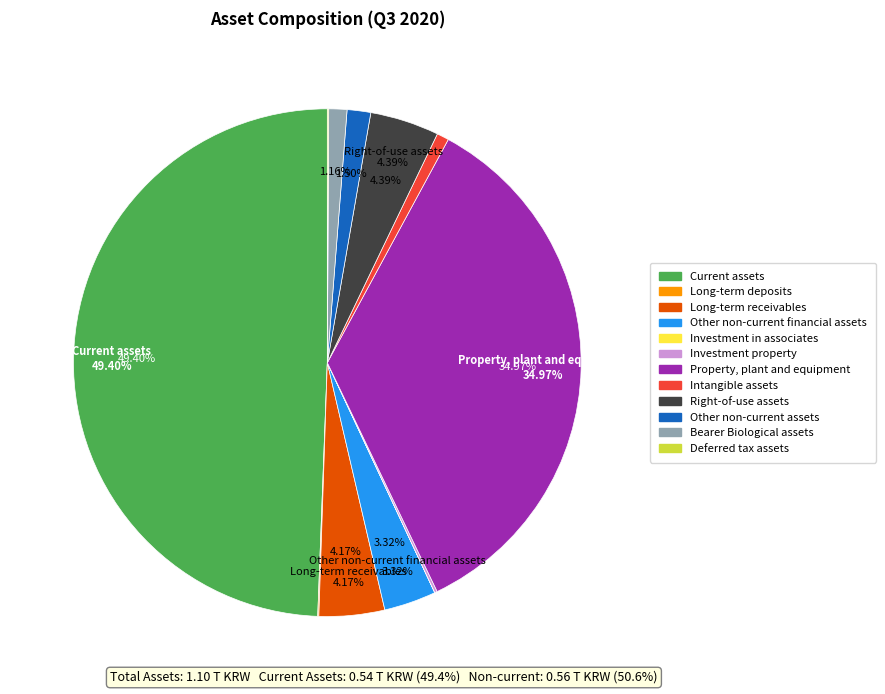

What is the largest slice in the pie chart?

Current assets